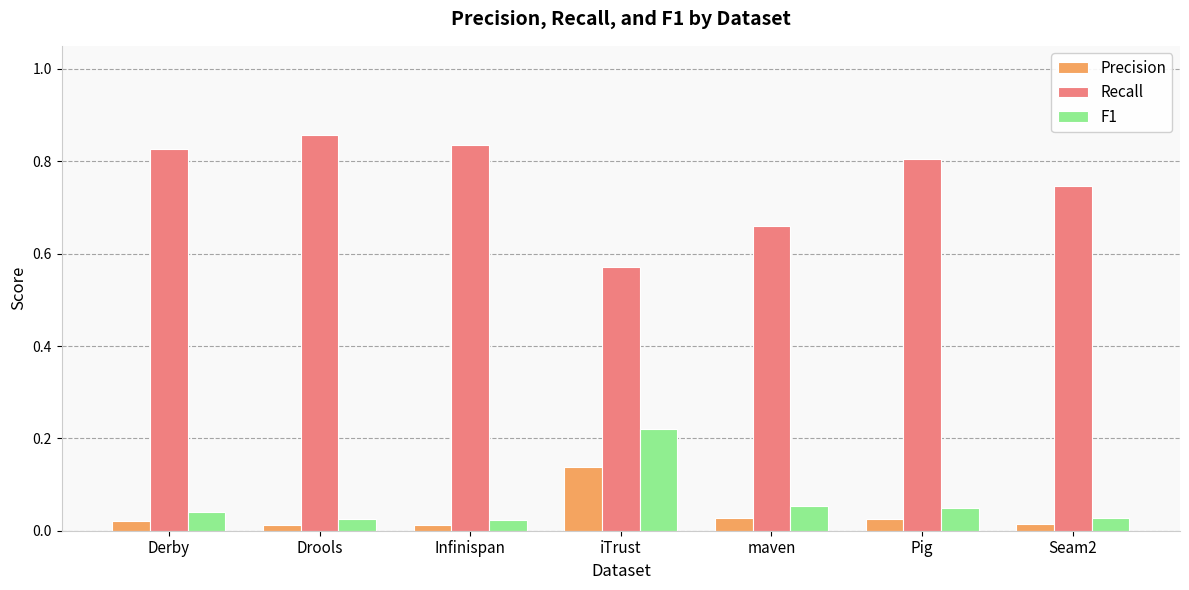

What is the label of the 6th bar from the right?

Drools